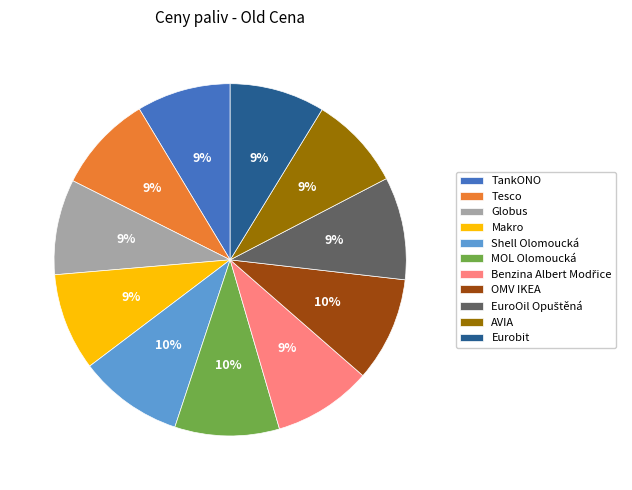

Which has a higher value, AVIA or Shell Olomoucká?

Shell Olomoucká